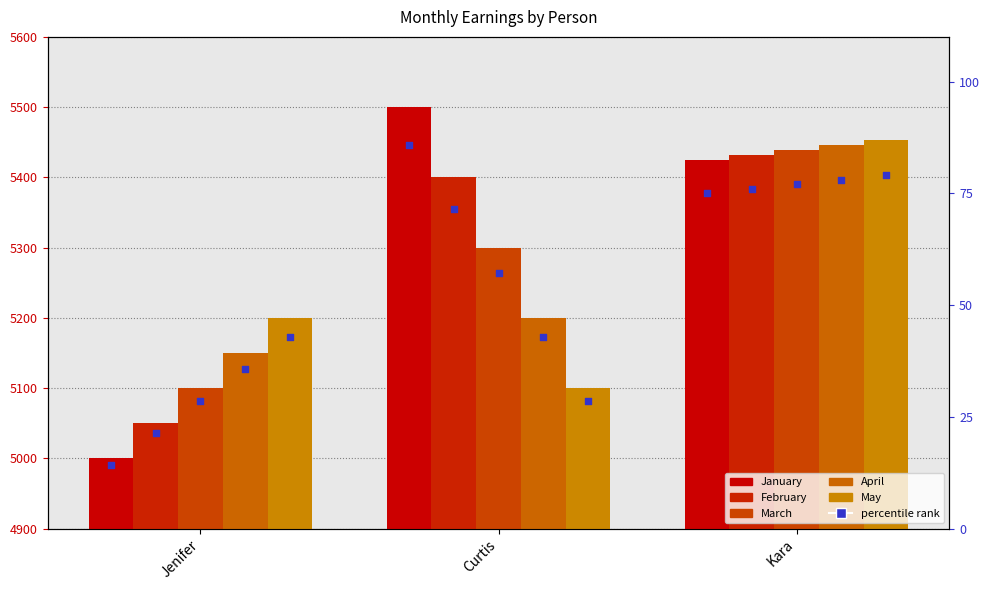

Is the value of May at Kara greater than the value of February at Jenifer?

Yes